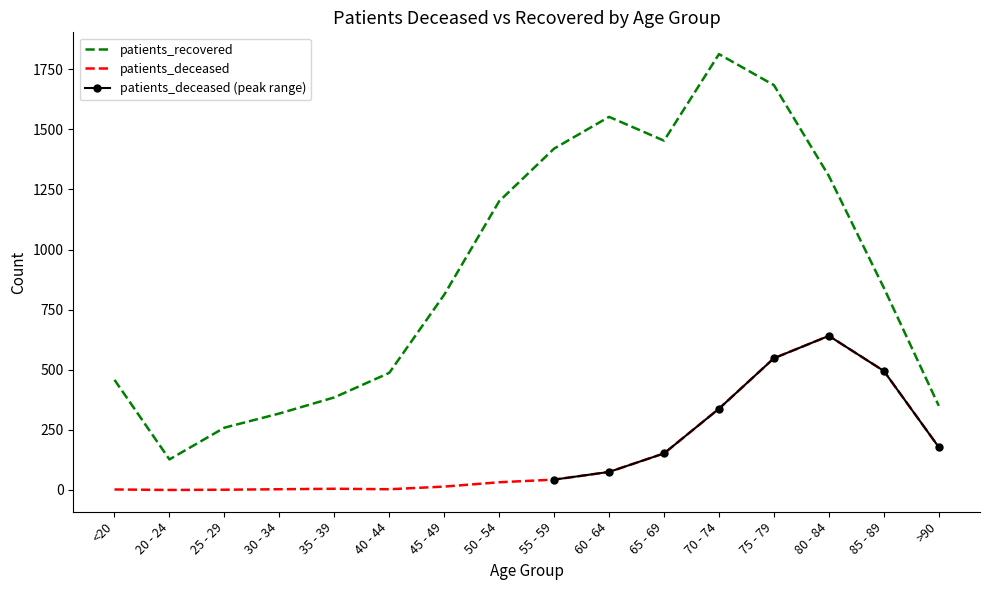

At which label is patients_deceased closest to 320?

70 - 74